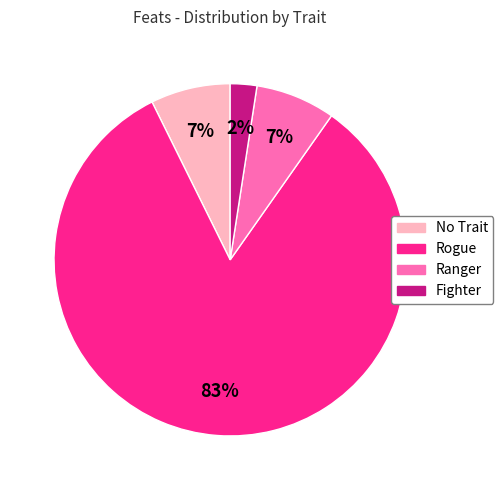

To the nearest percent, what is the average slice percentage?

25%